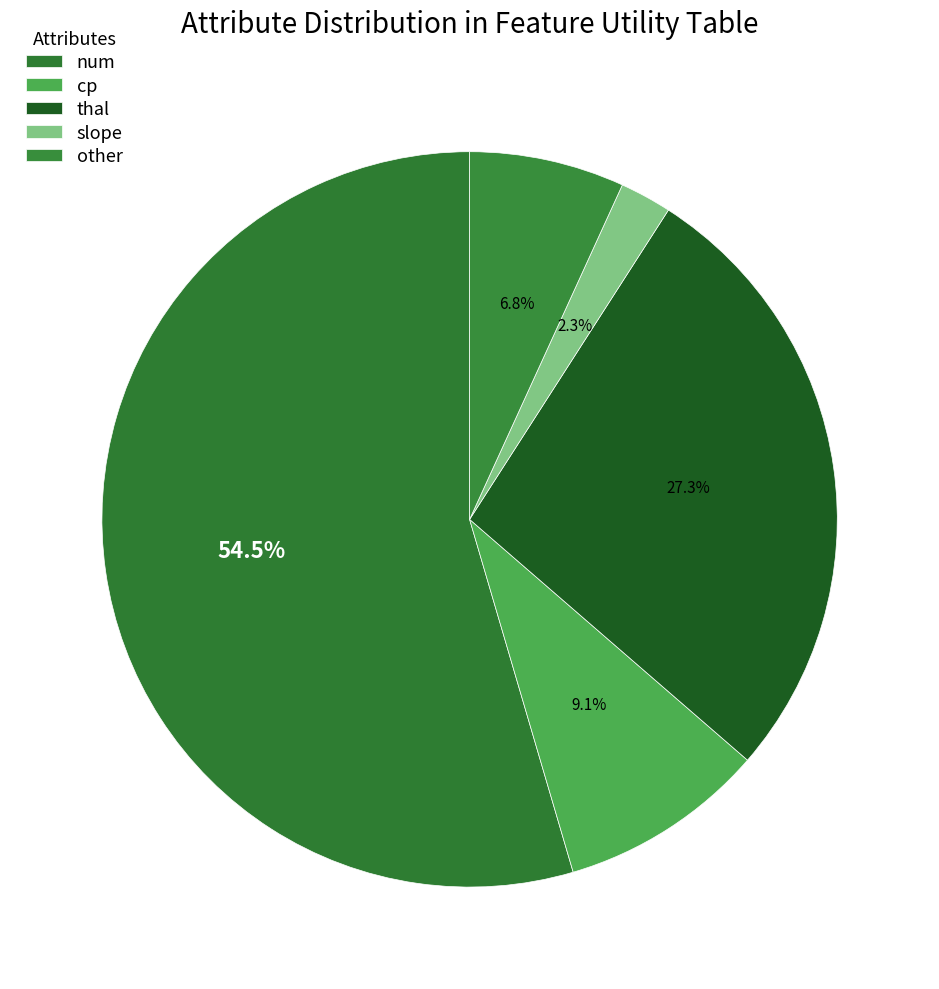

To the nearest percent, what is the difference between the other and slope slice percentages?

5%